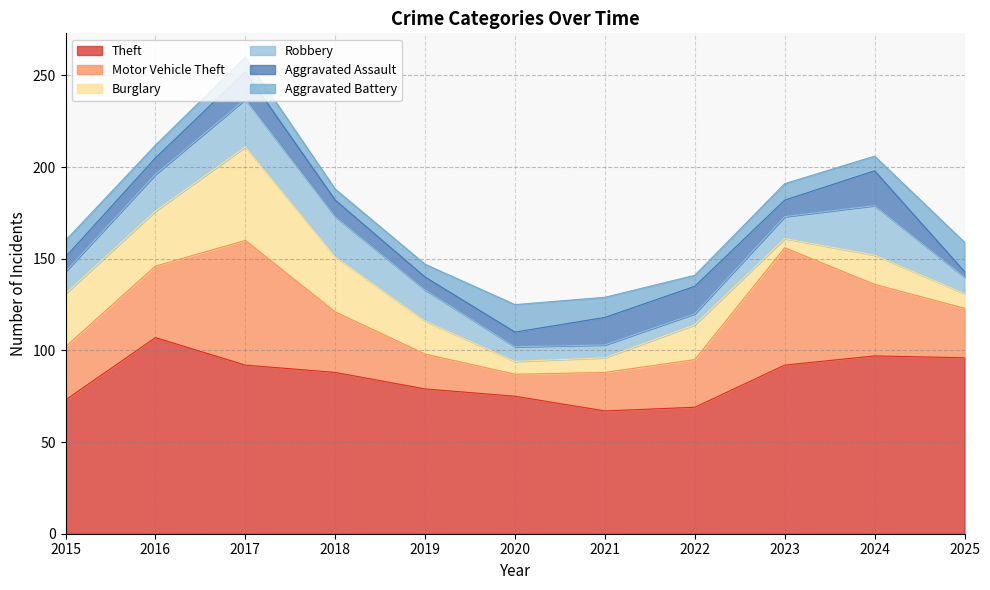

What is the average value of the Motor Vehicle Theft series?

34